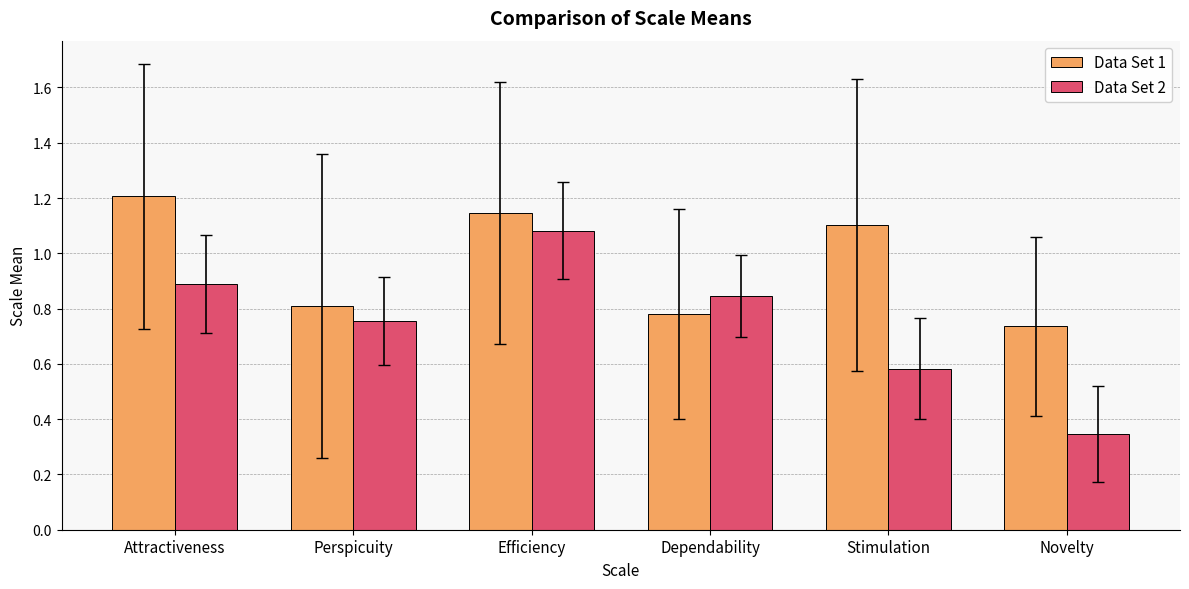

What are all the series names shown in the legend?

Data Set 1, Data Set 2